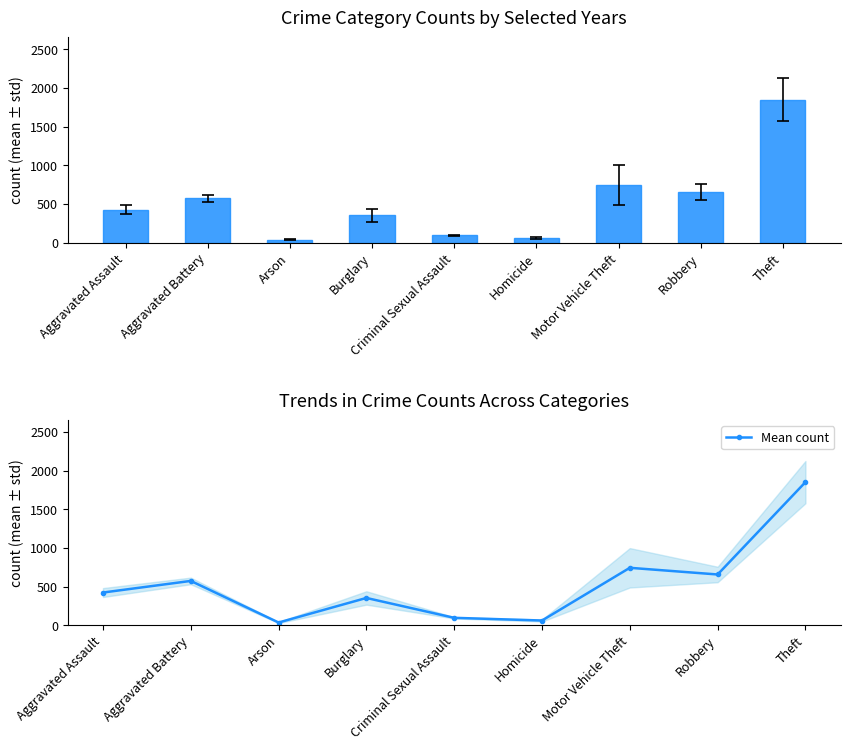

What is the average value?

531.7